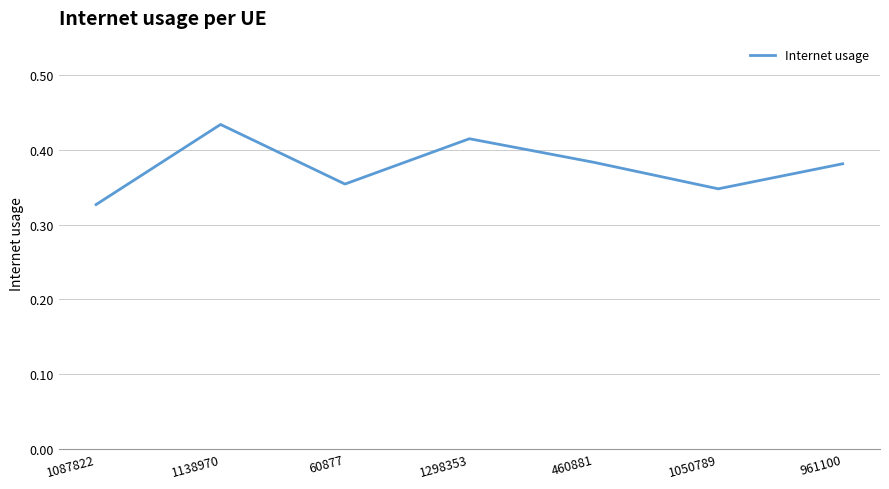

Where is the first local minimum?

60877